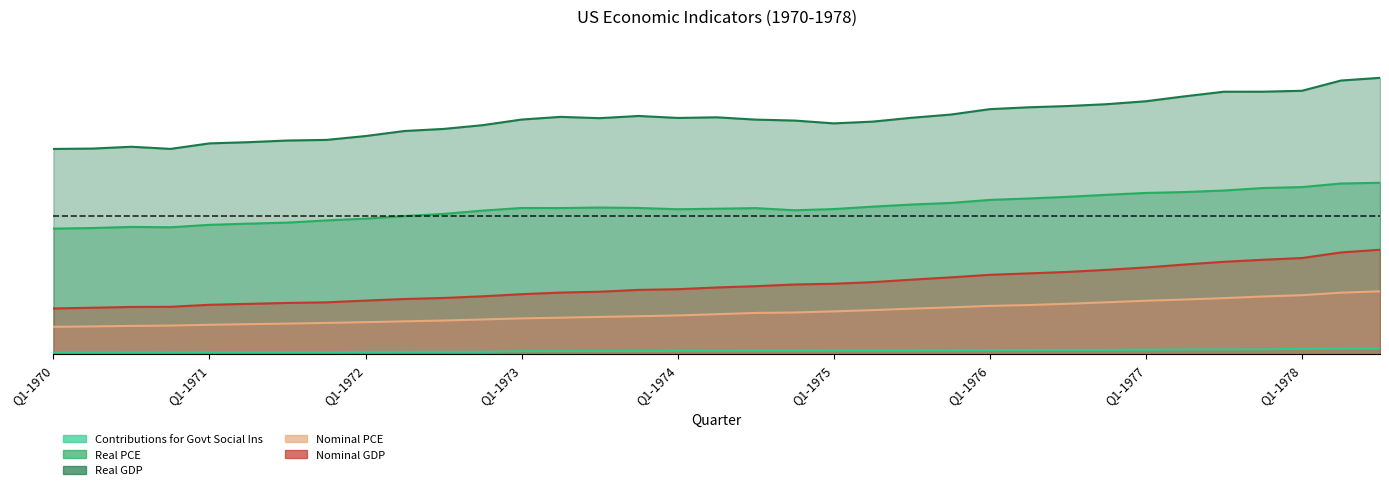

True or false: Nominal GDP has more than 0 points higher than both neighbors.

False